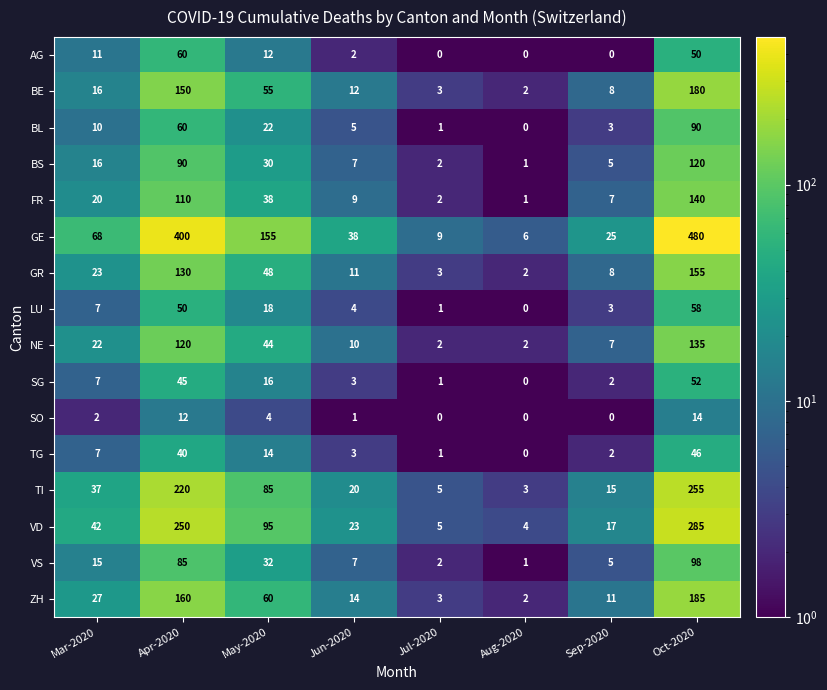

What is the smallest value displayed?

0